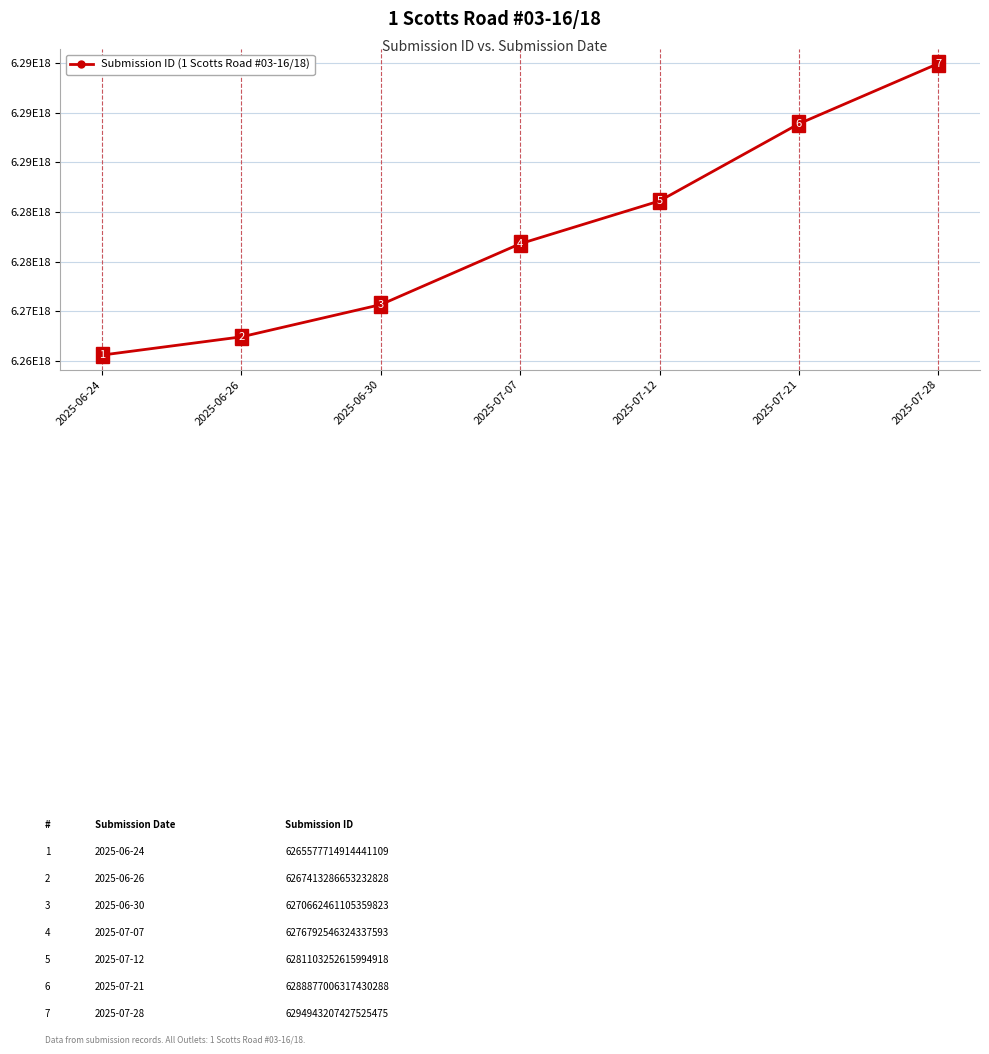

At which label does the data first exceed 6276792546324337664?

2025-07-12